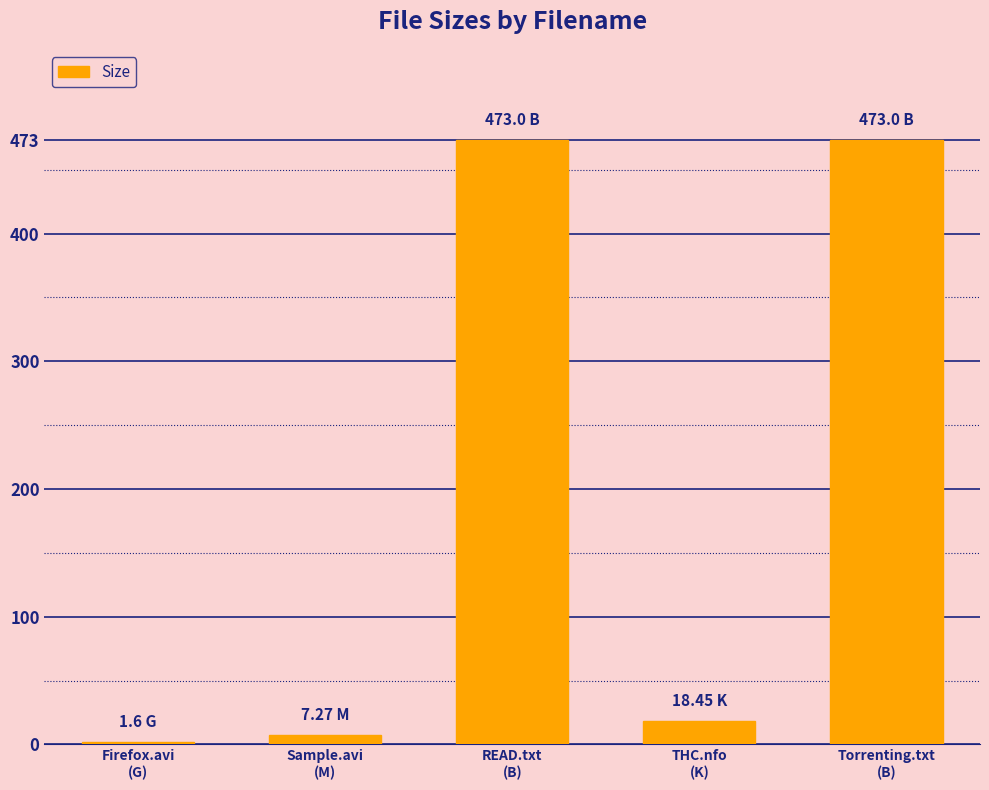

Which has a higher value, Sample.avi
(M) or THC.nfo
(K)?

THC.nfo
(K)